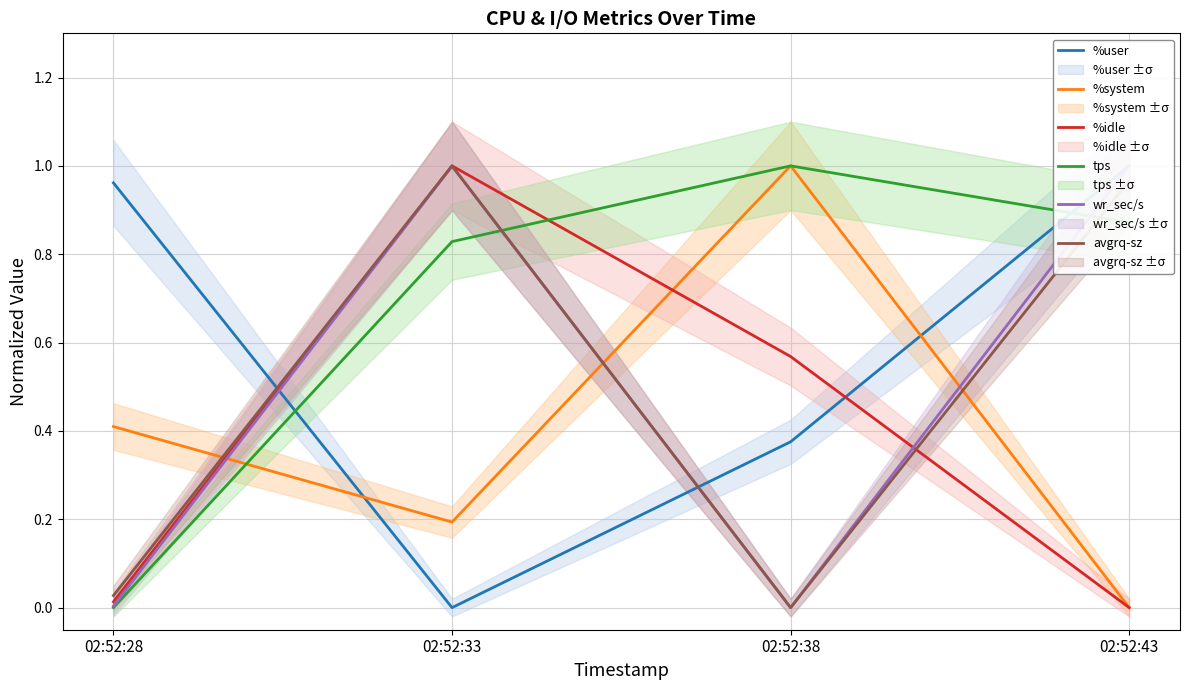

Rank the series at 02:52:33 from highest to lowest value.

avgrq-sz, %idle, wr_sec/s, tps, %system, %user